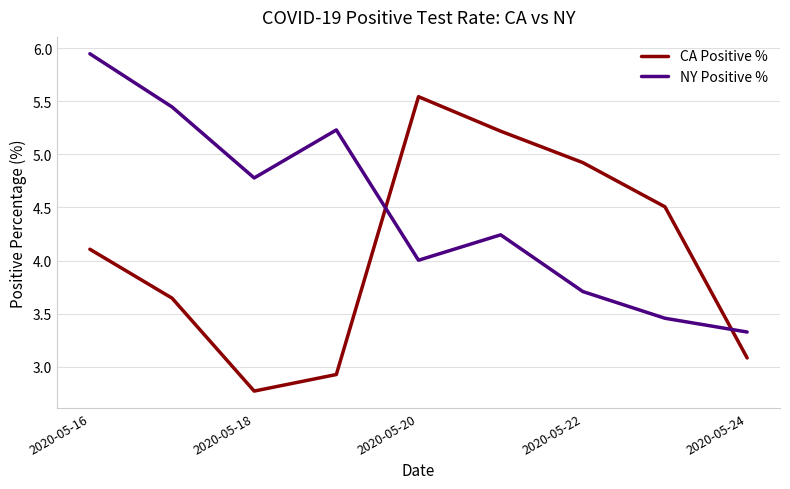

Which series has the widest spread of values?

CA Positive %